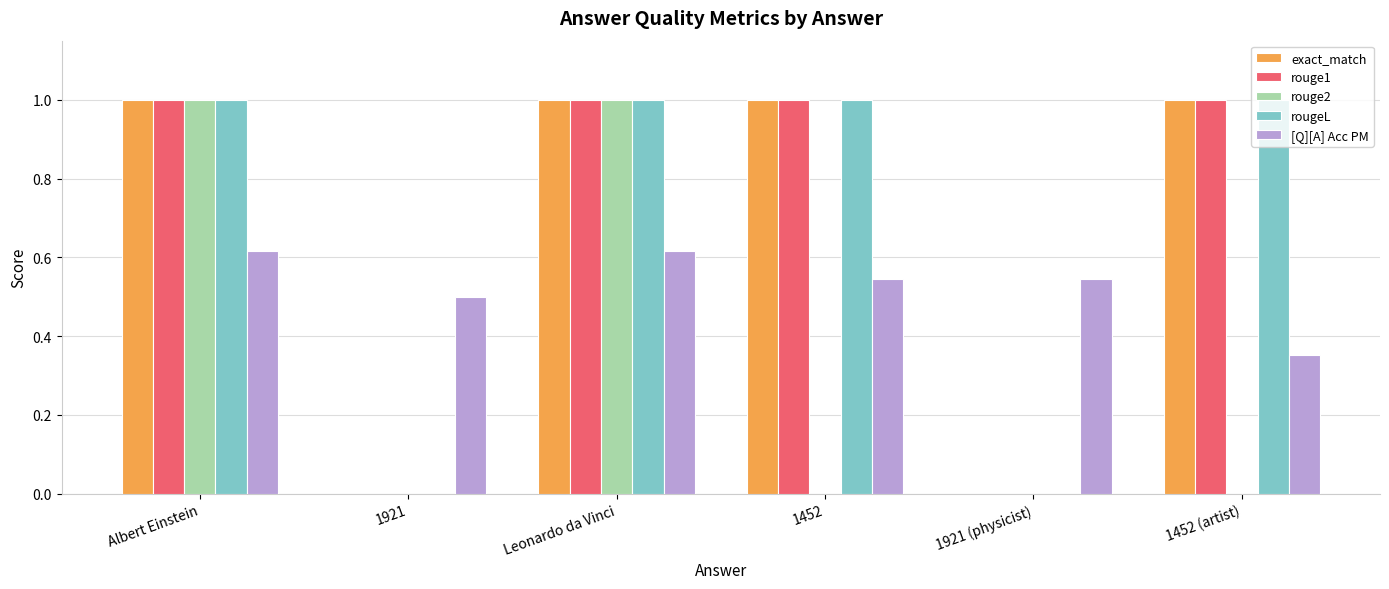

How many rouge2 values are between 0 and 1?

6